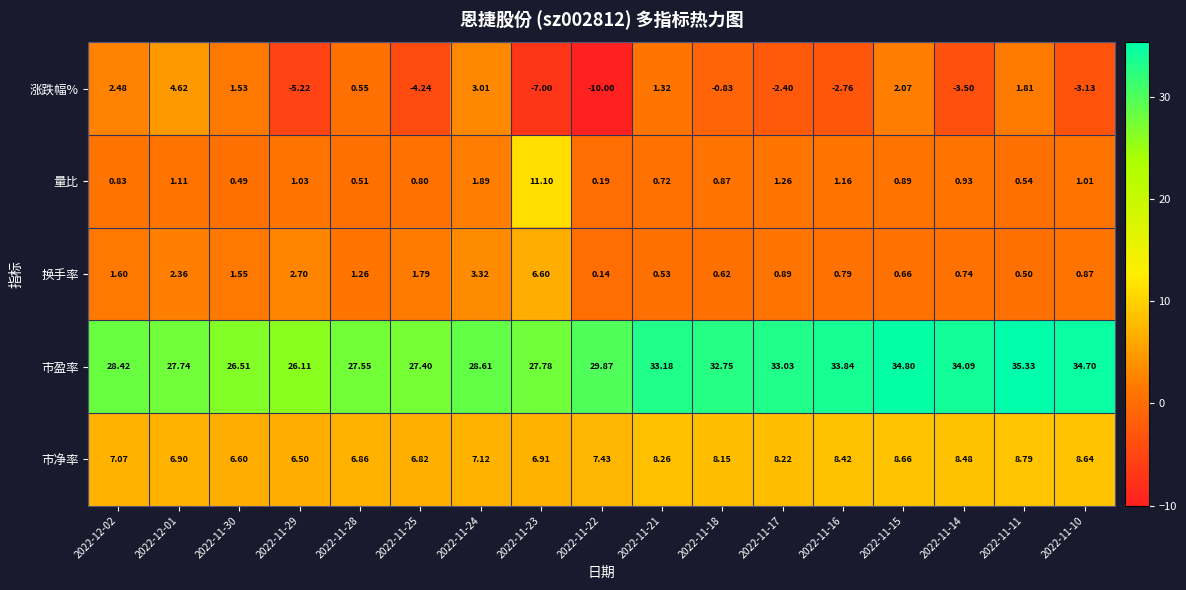

Is the value of 涨跌幅% at 2022-11-15 greater than the value of 量比 at 2022-12-02?

Yes